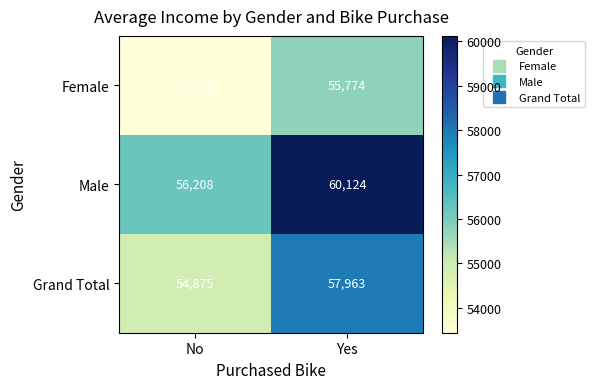

What is the maximum value shown in the chart?

60124